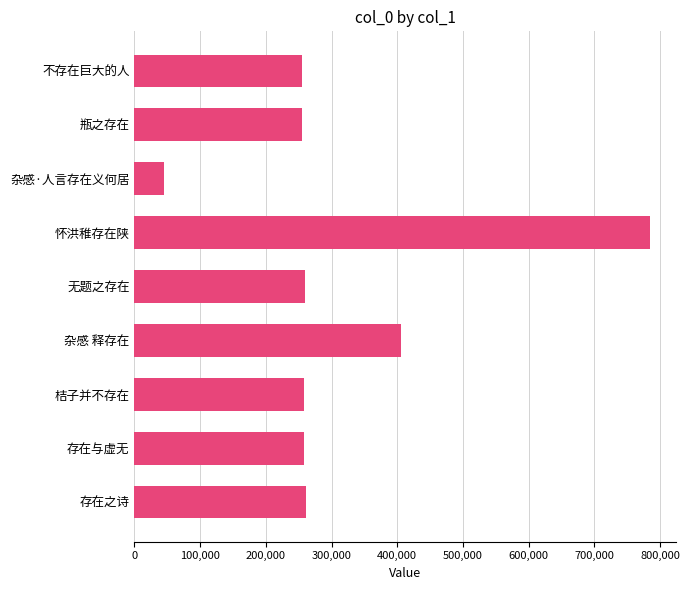

What is the greatest value displayed?

784800